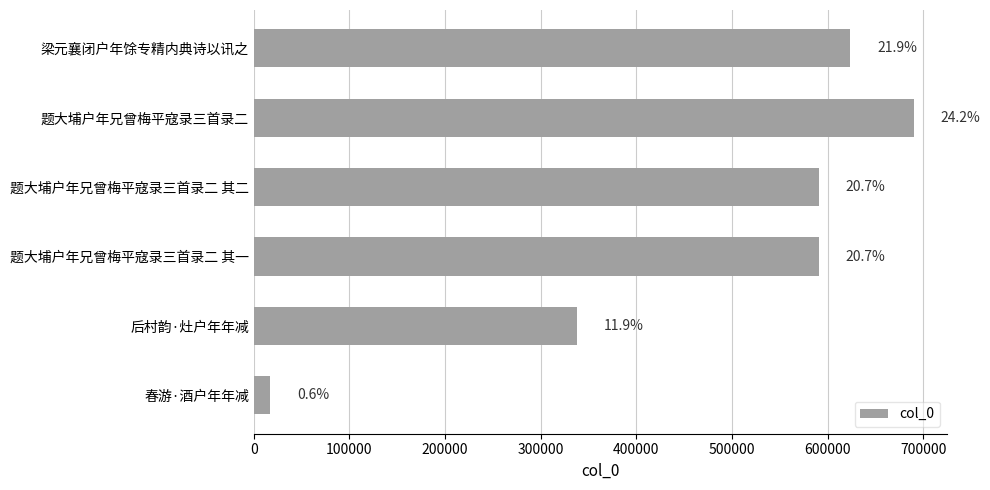

What is the sum of all values?

2850042